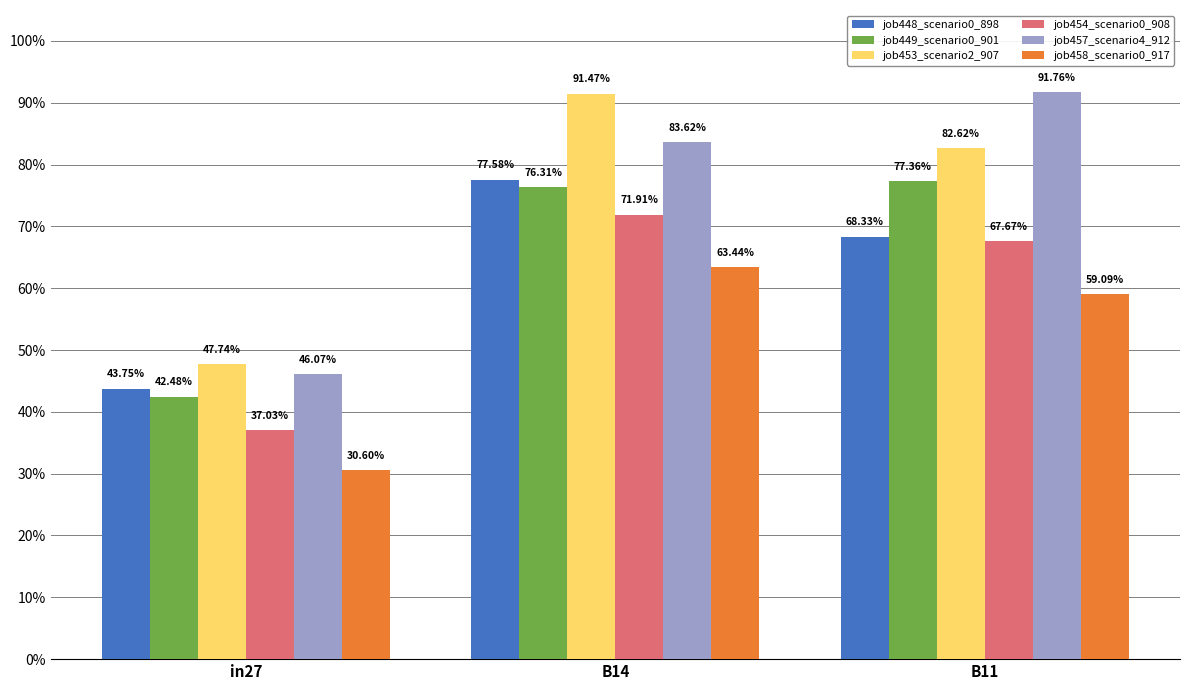

Count the job449_scenario0_901 values in the range 0 to 1.

3